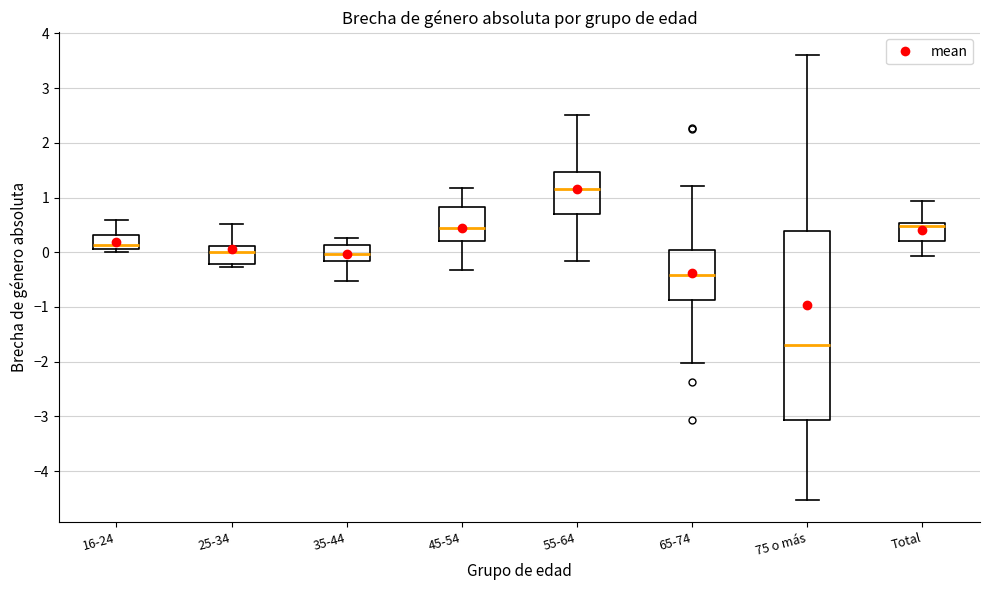

Which box has the highest median line?

55-64